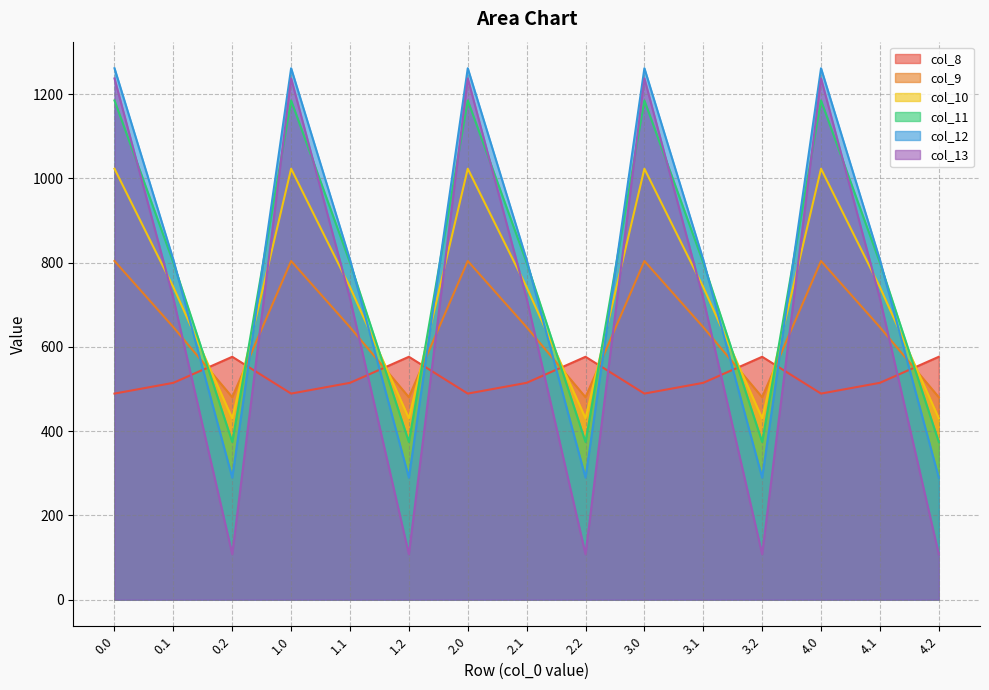

Which has a higher value, 3.2 or 2.2?

3.2